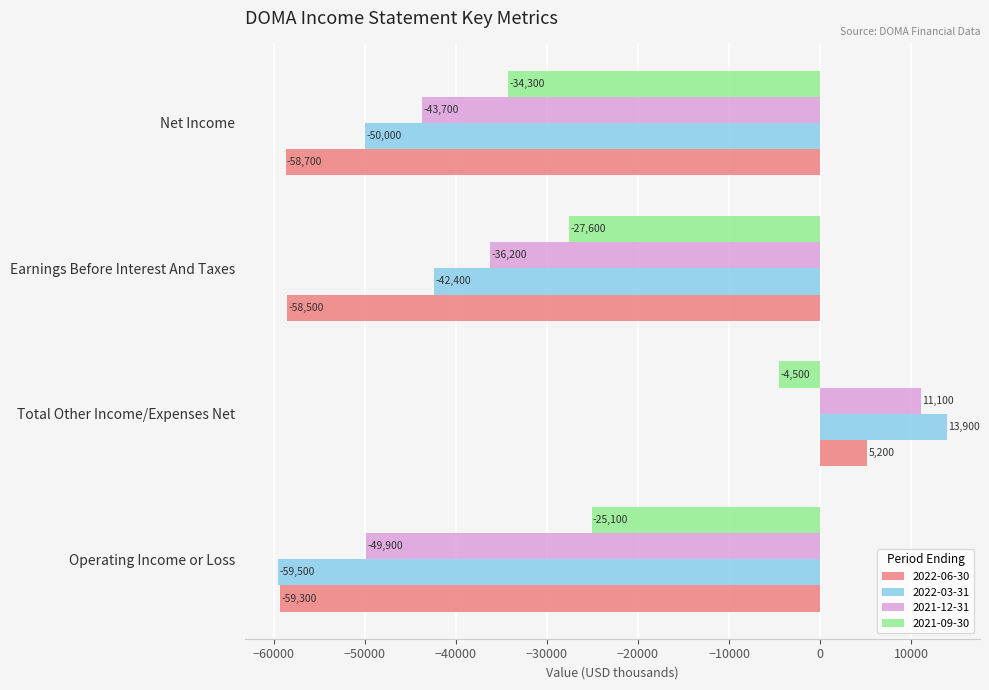

Where is 2022-06-30 nearest to the value -27050?

Earnings Before Interest And Taxes